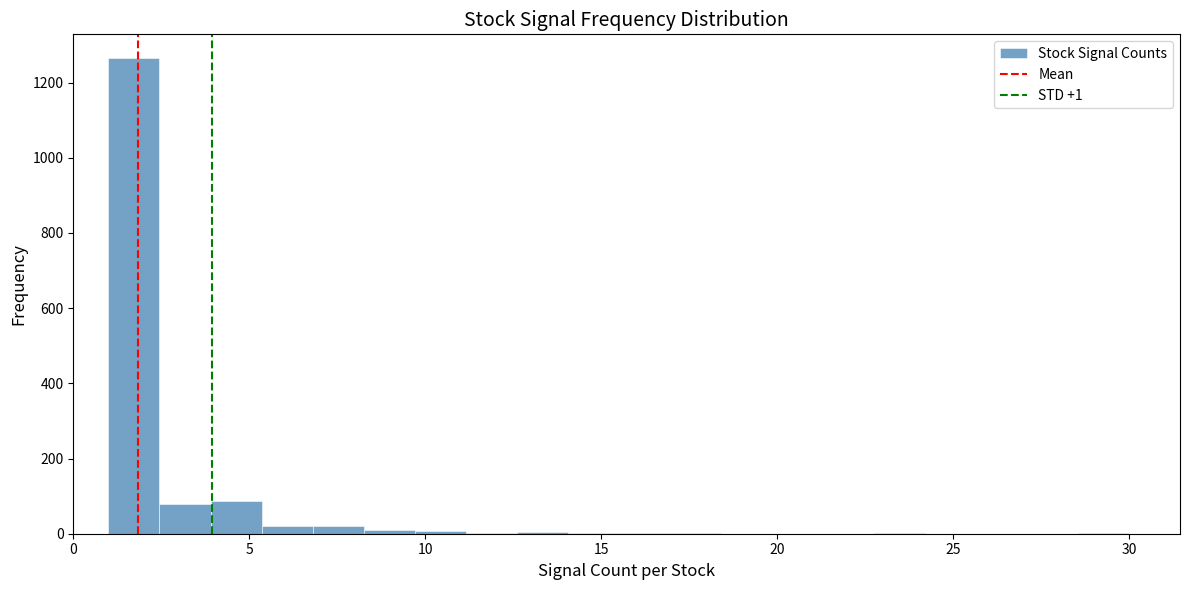

Read against the x-axis, roughly where is the centre of the tallest bar?

1.5